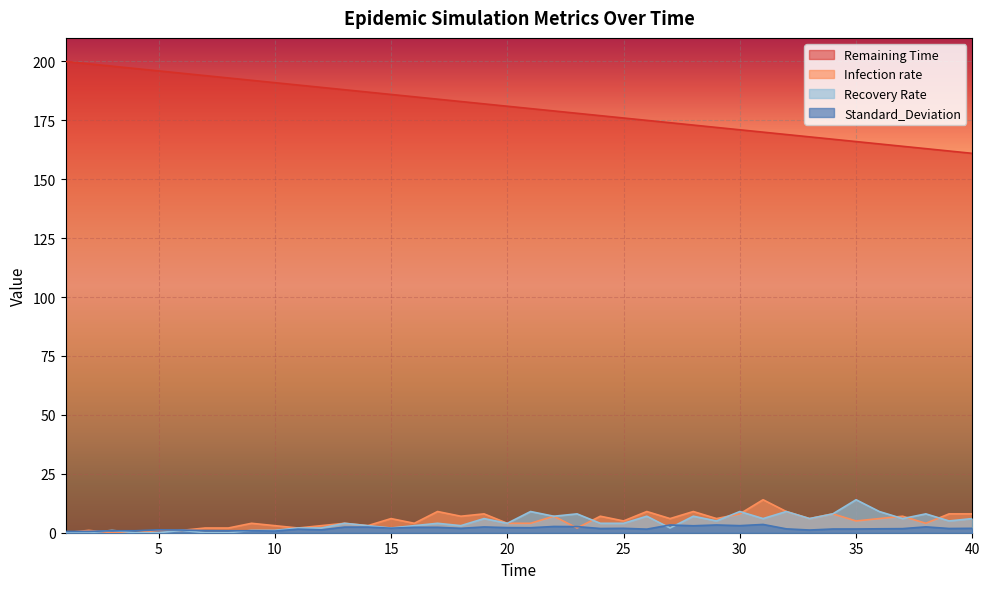

What is the approximate value of Standard_Deviation at 8?

0.8